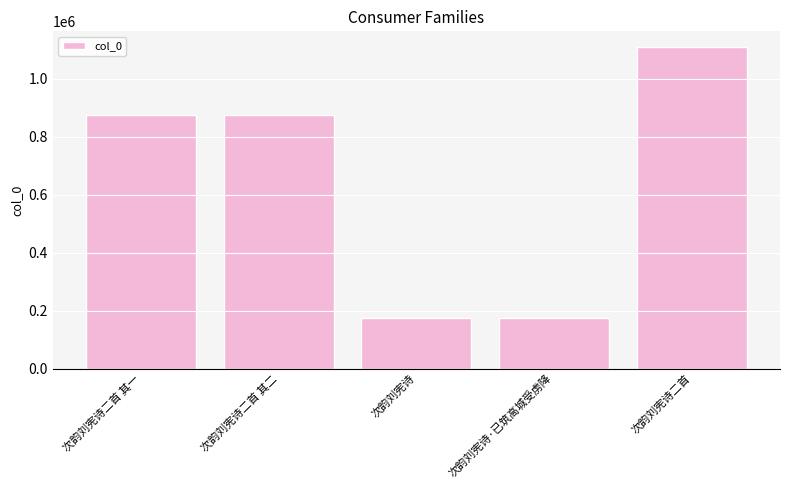

The chart shows a value of 873434 at 次韵刘宪诗二首 其一. True or false?

True